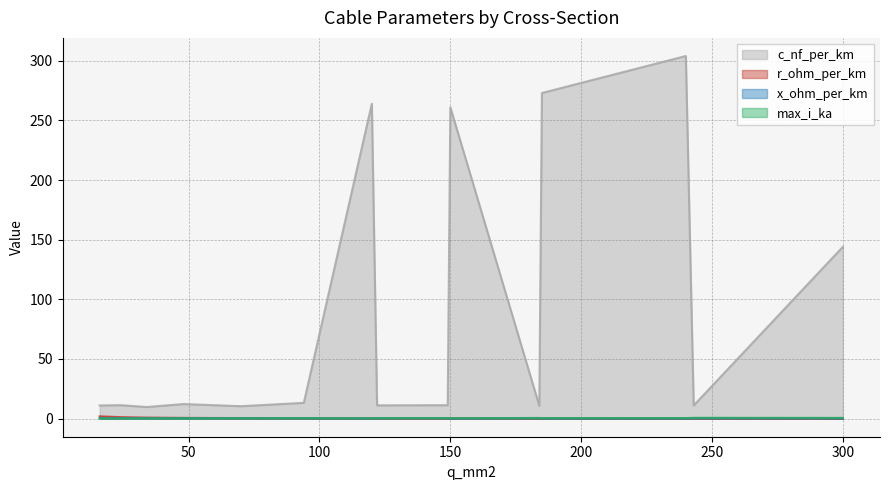

What is the smallest value displayed?

0.1